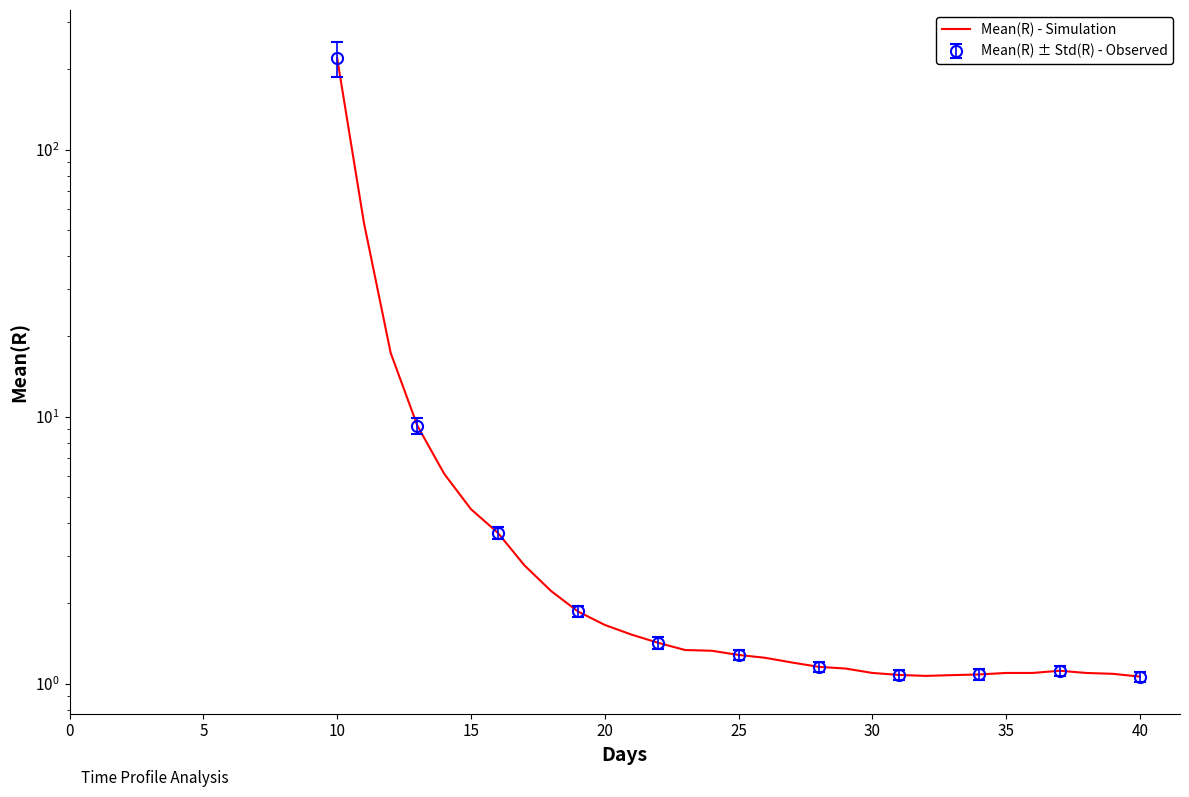

What is the average value?

11.2